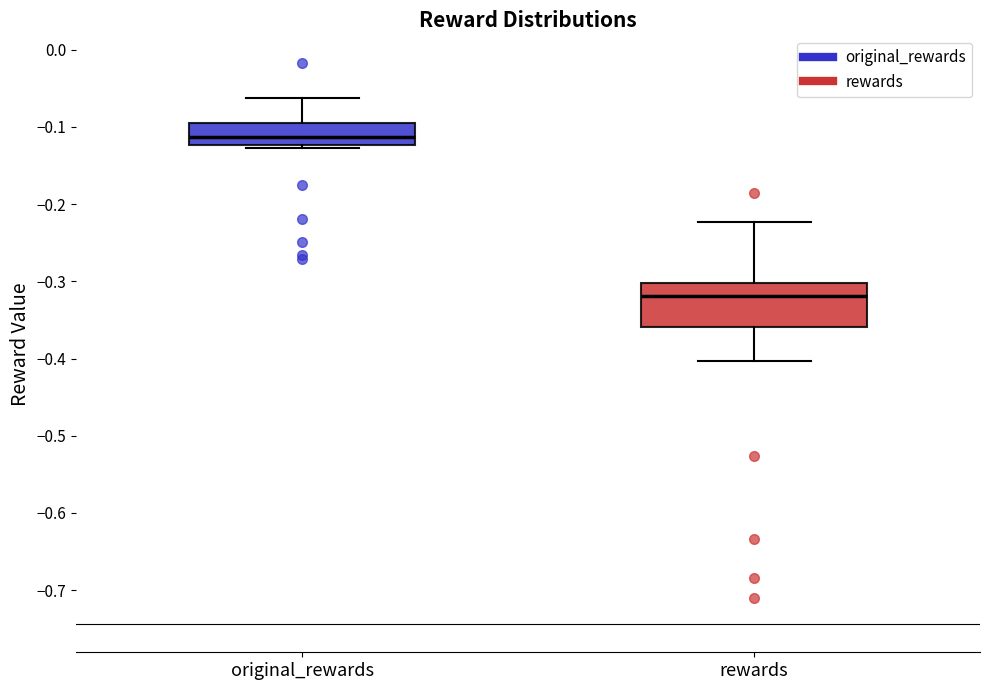

Reading left to right, read every box against the y-axis: the position of its median line, the range the box covers, and the ends of its whiskers. The values are not printed on the chart, so give them approximately, as read against the axis.

original_rewards: median -0.11, box -0.12 to -0.09, whiskers -0.13 to -0.06
rewards: median -0.32, box -0.36 to -0.30, whiskers -0.40 to -0.22